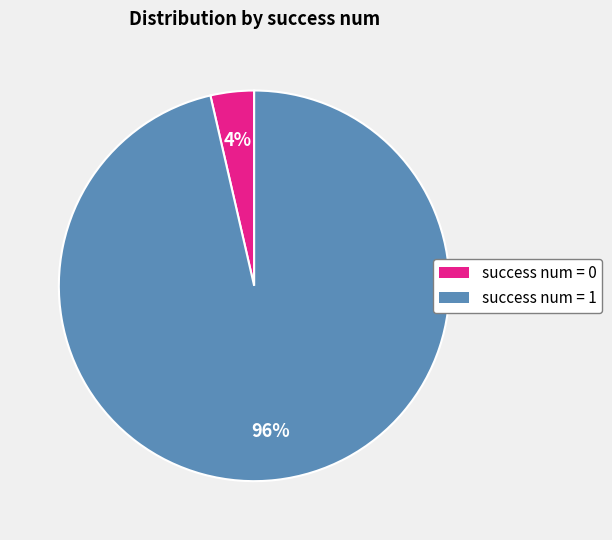

What percentage is the success num = 1 slice, to the nearest percent?

96%